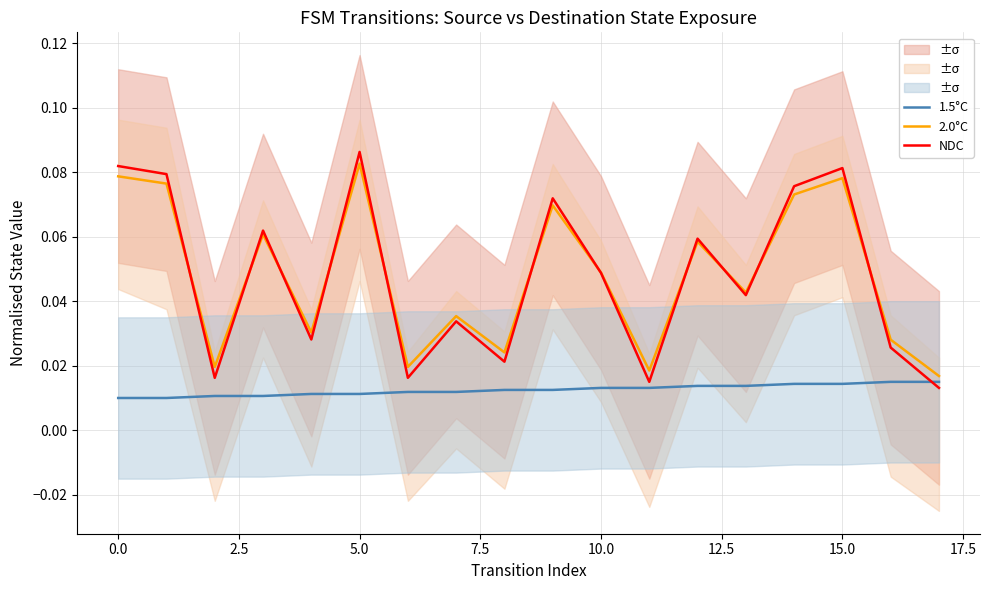

Reading left to right, list all the values displayed in this chart.

1.5°C: 0.0	0.0	0.0	0.0	0.0	0.0	0.0	0.0	0.0	0.0	0.0	0.0	0.0	0.0	0.0	0.0	0.0	0.0
2.0°C: 0.1	0.1	0.0	0.1	0.0	0.1	0.0	0.0	0.0	0.1	0.0	0.0	0.1	0.0	0.1	0.1	0.0	0.0
NDC: 0.1	0.1	0.0	0.1	0.0	0.1	0.0	0.0	0.0	0.1	0.0	0.0	0.1	0.0	0.1	0.1	0.0	0.0